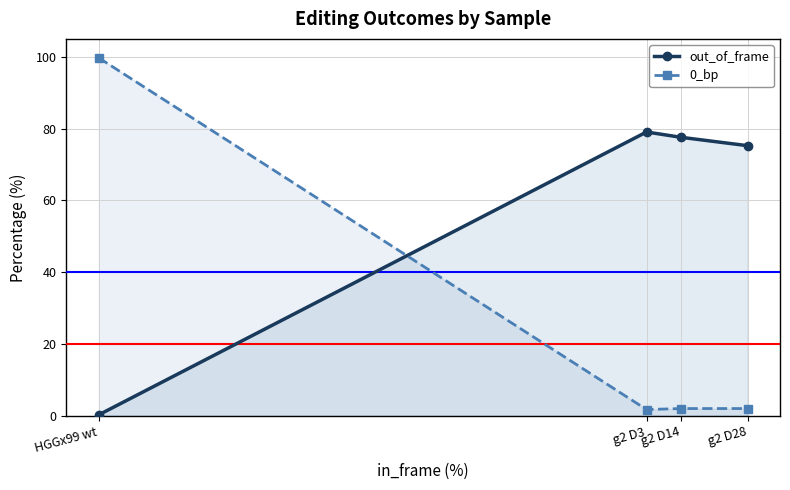

Count the number of categories in the chart.

4